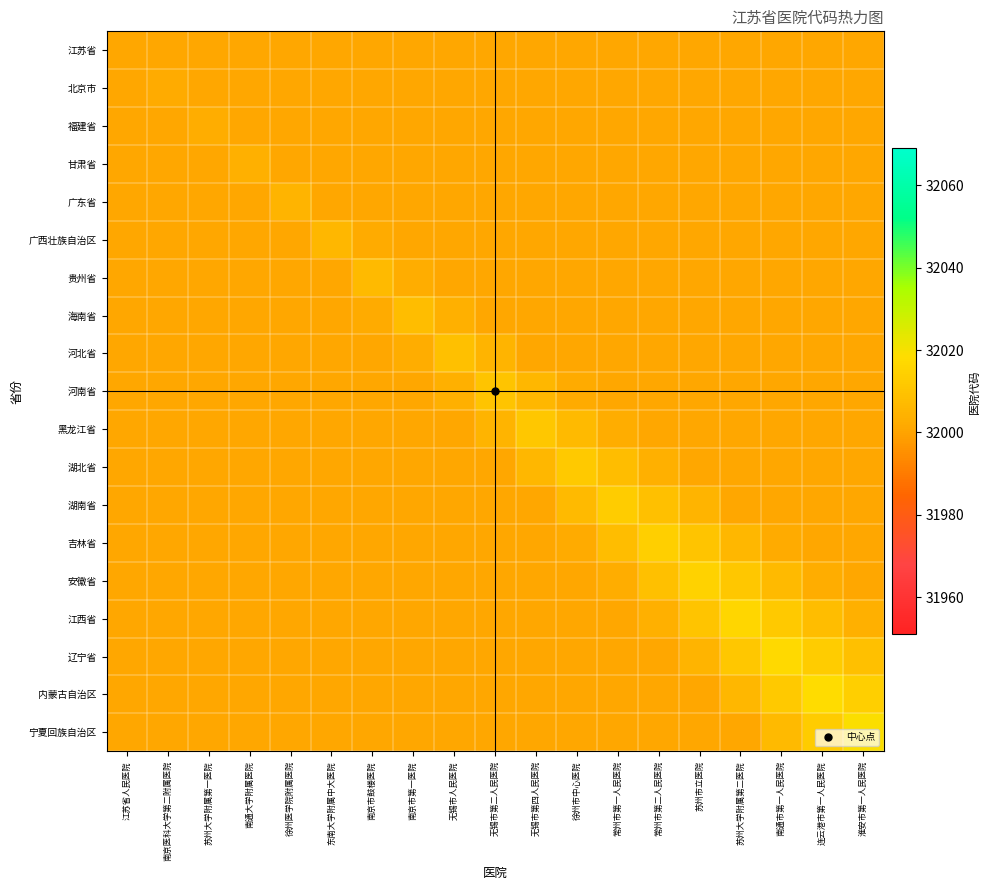

Reading left to right, extract all data points from this chart.

江苏省: 江苏省人民医院=32001	南京医科大学第二附属医院=32001	苏州大学附属第一医院=32001	南通大学附属医院=32001	徐州医学院附属医院=32001	东南大学附属中大医院=32001	南京市鼓楼医院=32001	南京市第一医院=32001	无锡市人民医院=32001	无锡市第二人民医院=32001	无锡市第四人民医院=32001	徐州市中心医院=32001	常州市第一人民医院=32001	常州市第二人民医院=32001	苏州市立医院=32001	苏州大学附属第二医院=32001	南通市第一人民医院=32001	连云港市第一人民医院=32001	淮安市第一人民医院=32001
北京市: 江苏省人民医院=32001	南京医科大学第二附属医院=32002	苏州大学附属第一医院=32001	南通大学附属医院=32001	徐州医学院附属医院=32001	东南大学附属中大医院=32001	南京市鼓楼医院=32001	南京市第一医院=32001	无锡市人民医院=32001	无锡市第二人民医院=32001	无锡市第四人民医院=32001	徐州市中心医院=32001	常州市第一人民医院=32001	常州市第二人民医院=32001	苏州市立医院=32001	苏州大学附属第二医院=32001	南通市第一人民医院=32001	连云港市第一人民医院=32001	淮安市第一人民医院=32001
福建省: 江苏省人民医院=32001	南京医科大学第二附属医院=32001	苏州大学附属第一医院=32003	南通大学附属医院=32001	徐州医学院附属医院=32001	东南大学附属中大医院=32001	南京市鼓楼医院=32001	南京市第一医院=32001	无锡市人民医院=32001	无锡市第二人民医院=32001	无锡市第四人民医院=32001	徐州市中心医院=32001	常州市第一人民医院=32001	常州市第二人民医院=32001	苏州市立医院=32001	苏州大学附属第二医院=32001	南通市第一人民医院=32001	连云港市第一人民医院=32001	淮安市第一人民医院=32001
甘肃省: 江苏省人民医院=32001	南京医科大学第二附属医院=32001	苏州大学附属第一医院=32001	南通大学附属医院=32004	徐州医学院附属医院=32001	东南大学附属中大医院=32001	南京市鼓楼医院=32001	南京市第一医院=32001	无锡市人民医院=32001	无锡市第二人民医院=32001	无锡市第四人民医院=32001	徐州市中心医院=32001	常州市第一人民医院=32001	常州市第二人民医院=32001	苏州市立医院=32001	苏州大学附属第二医院=32001	南通市第一人民医院=32001	连云港市第一人民医院=32001	淮安市第一人民医院=32001
广东省: 江苏省人民医院=32001	南京医科大学第二附属医院=32001	苏州大学附属第一医院=32001	南通大学附属医院=32001	徐州医学院附属医院=32005	东南大学附属中大医院=32001	南京市鼓楼医院=32001	南京市第一医院=32001	无锡市人民医院=32001	无锡市第二人民医院=32001	无锡市第四人民医院=32001	徐州市中心医院=32001	常州市第一人民医院=32001	常州市第二人民医院=32001	苏州市立医院=32001	苏州大学附属第二医院=32001	南通市第一人民医院=32001	连云港市第一人民医院=32001	淮安市第一人民医院=32001
广西壮族自治区: 江苏省人民医院=32001	南京医科大学第二附属医院=32001	苏州大学附属第一医院=32001	南通大学附属医院=32001	徐州医学院附属医院=32001	东南大学附属中大医院=32006	南京市鼓楼医院=32002	南京市第一医院=32001	无锡市人民医院=32001	无锡市第二人民医院=32001	无锡市第四人民医院=32001	徐州市中心医院=32001	常州市第一人民医院=32001	常州市第二人民医院=32001	苏州市立医院=32001	苏州大学附属第二医院=32001	南通市第一人民医院=32001	连云港市第一人民医院=32001	淮安市第一人民医院=32001
贵州省: 江苏省人民医院=32001	南京医科大学第二附属医院=32001	苏州大学附属第一医院=32001	南通大学附属医院=32001	徐州医学院附属医院=32001	东南大学附属中大医院=32001	南京市鼓楼医院=32007	南京市第一医院=32003	无锡市人民医院=32001	无锡市第二人民医院=32001	无锡市第四人民医院=32001	徐州市中心医院=32001	常州市第一人民医院=32001	常州市第二人民医院=32001	苏州市立医院=32001	苏州大学附属第二医院=32001	南通市第一人民医院=32001	连云港市第一人民医院=32001	淮安市第一人民医院=32001
海南省: 江苏省人民医院=32001	南京医科大学第二附属医院=32001	苏州大学附属第一医院=32001	南通大学附属医院=32001	徐州医学院附属医院=32001	东南大学附属中大医院=32001	南京市鼓楼医院=32002	南京市第一医院=32008	无锡市人民医院=32004	无锡市第二人民医院=32001	无锡市第四人民医院=32001	徐州市中心医院=32001	常州市第一人民医院=32001	常州市第二人民医院=32001	苏州市立医院=32001	苏州大学附属第二医院=32001	南通市第一人民医院=32001	连云港市第一人民医院=32001	淮安市第一人民医院=32001
河北省: 江苏省人民医院=32001	南京医科大学第二附属医院=32001	苏州大学附属第一医院=32001	南通大学附属医院=32001	徐州医学院附属医院=32001	东南大学附属中大医院=32001	南京市鼓楼医院=32001	南京市第一医院=32003	无锡市人民医院=32009	无锡市第二人民医院=32005	无锡市第四人民医院=32001	徐州市中心医院=32001	常州市第一人民医院=32001	常州市第二人民医院=32001	苏州市立医院=32001	苏州大学附属第二医院=32001	南通市第一人民医院=32001	连云港市第一人民医院=32001	淮安市第一人民医院=32001
河南省: 江苏省人民医院=32001	南京医科大学第二附属医院=32001	苏州大学附属第一医院=32001	南通大学附属医院=32001	徐州医学院附属医院=32001	东南大学附属中大医院=32001	南京市鼓楼医院=32001	南京市第一医院=32001	无锡市人民医院=32004	无锡市第二人民医院=32010	无锡市第四人民医院=32006	徐州市中心医院=32002	常州市第一人民医院=32001	常州市第二人民医院=32001	苏州市立医院=32001	苏州大学附属第二医院=32001	南通市第一人民医院=32001	连云港市第一人民医院=32001	淮安市第一人民医院=32001
黑龙江省: 江苏省人民医院=32001	南京医科大学第二附属医院=32001	苏州大学附属第一医院=32001	南通大学附属医院=32001	徐州医学院附属医院=32001	东南大学附属中大医院=32001	南京市鼓楼医院=32001	南京市第一医院=32001	无锡市人民医院=32001	无锡市第二人民医院=32005	无锡市第四人民医院=32011	徐州市中心医院=32007	常州市第一人民医院=32003	常州市第二人民医院=32001	苏州市立医院=32001	苏州大学附属第二医院=32001	南通市第一人民医院=32001	连云港市第一人民医院=32001	淮安市第一人民医院=32001
湖北省: 江苏省人民医院=32001	南京医科大学第二附属医院=32001	苏州大学附属第一医院=32001	南通大学附属医院=32001	徐州医学院附属医院=32001	东南大学附属中大医院=32001	南京市鼓楼医院=32001	南京市第一医院=32001	无锡市人民医院=32001	无锡市第二人民医院=32001	无锡市第四人民医院=32006	徐州市中心医院=32012	常州市第一人民医院=32008	常州市第二人民医院=32004	苏州市立医院=32001	苏州大学附属第二医院=32001	南通市第一人民医院=32001	连云港市第一人民医院=32001	淮安市第一人民医院=32001
湖南省: 江苏省人民医院=32001	南京医科大学第二附属医院=32001	苏州大学附属第一医院=32001	南通大学附属医院=32001	徐州医学院附属医院=32001	东南大学附属中大医院=32001	南京市鼓楼医院=32001	南京市第一医院=32001	无锡市人民医院=32001	无锡市第二人民医院=32001	无锡市第四人民医院=32001	徐州市中心医院=32007	常州市第一人民医院=32013	常州市第二人民医院=32009	苏州市立医院=32005	苏州大学附属第二医院=32001	南通市第一人民医院=32001	连云港市第一人民医院=32001	淮安市第一人民医院=32001
吉林省: 江苏省人民医院=32001	南京医科大学第二附属医院=32001	苏州大学附属第一医院=32001	南通大学附属医院=32001	徐州医学院附属医院=32001	东南大学附属中大医院=32001	南京市鼓楼医院=32001	南京市第一医院=32001	无锡市人民医院=32001	无锡市第二人民医院=32001	无锡市第四人民医院=32001	徐州市中心医院=32002	常州市第一人民医院=32008	常州市第二人民医院=32014	苏州市立医院=32010	苏州大学附属第二医院=32006	南通市第一人民医院=32002	连云港市第一人民医院=32001	淮安市第一人民医院=32001
安徽省: 江苏省人民医院=32001	南京医科大学第二附属医院=32001	苏州大学附属第一医院=32001	南通大学附属医院=32001	徐州医学院附属医院=32001	东南大学附属中大医院=32001	南京市鼓楼医院=32001	南京市第一医院=32001	无锡市人民医院=32001	无锡市第二人民医院=32001	无锡市第四人民医院=32001	徐州市中心医院=32001	常州市第一人民医院=32003	常州市第二人民医院=32009	苏州市立医院=32015	苏州大学附属第二医院=32011	南通市第一人民医院=32007	连云港市第一人民医院=32003	淮安市第一人民医院=32001
江西省: 江苏省人民医院=32001	南京医科大学第二附属医院=32001	苏州大学附属第一医院=32001	南通大学附属医院=32001	徐州医学院附属医院=32001	东南大学附属中大医院=32001	南京市鼓楼医院=32001	南京市第一医院=32001	无锡市人民医院=32001	无锡市第二人民医院=32001	无锡市第四人民医院=32001	徐州市中心医院=32001	常州市第一人民医院=32001	常州市第二人民医院=32004	苏州市立医院=32010	苏州大学附属第二医院=32016	南通市第一人民医院=32012	连云港市第一人民医院=32008	淮安市第一人民医院=32004
辽宁省: 江苏省人民医院=32001	南京医科大学第二附属医院=32001	苏州大学附属第一医院=32001	南通大学附属医院=32001	徐州医学院附属医院=32001	东南大学附属中大医院=32001	南京市鼓楼医院=32001	南京市第一医院=32001	无锡市人民医院=32001	无锡市第二人民医院=32001	无锡市第四人民医院=32001	徐州市中心医院=32001	常州市第一人民医院=32001	常州市第二人民医院=32001	苏州市立医院=32005	苏州大学附属第二医院=32011	南通市第一人民医院=32017	连云港市第一人民医院=32013	淮安市第一人民医院=32009
内蒙古自治区: 江苏省人民医院=32001	南京医科大学第二附属医院=32001	苏州大学附属第一医院=32001	南通大学附属医院=32001	徐州医学院附属医院=32001	东南大学附属中大医院=32001	南京市鼓楼医院=32001	南京市第一医院=32001	无锡市人民医院=32001	无锡市第二人民医院=32001	无锡市第四人民医院=32001	徐州市中心医院=32001	常州市第一人民医院=32001	常州市第二人民医院=32001	苏州市立医院=32001	苏州大学附属第二医院=32006	南通市第一人民医院=32012	连云港市第一人民医院=32018	淮安市第一人民医院=32014
宁夏回族自治区: 江苏省人民医院=32001	南京医科大学第二附属医院=32001	苏州大学附属第一医院=32001	南通大学附属医院=32001	徐州医学院附属医院=32001	东南大学附属中大医院=32001	南京市鼓楼医院=32001	南京市第一医院=32001	无锡市人民医院=32001	无锡市第二人民医院=32001	无锡市第四人民医院=32001	徐州市中心医院=32001	常州市第一人民医院=32001	常州市第二人民医院=32001	苏州市立医院=32001	苏州大学附属第二医院=32001	南通市第一人民医院=32007	连云港市第一人民医院=32013	淮安市第一人民医院=32019